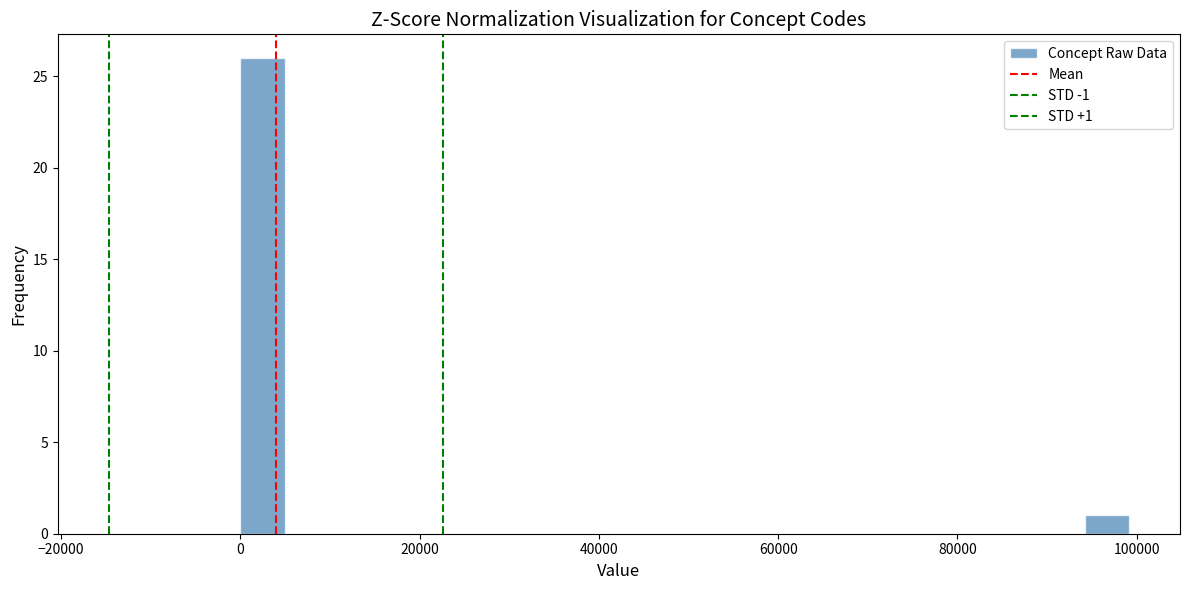

Around what value on the x-axis is the tallest bar? Give the approximate position of its centre, as read against the axis.

2000